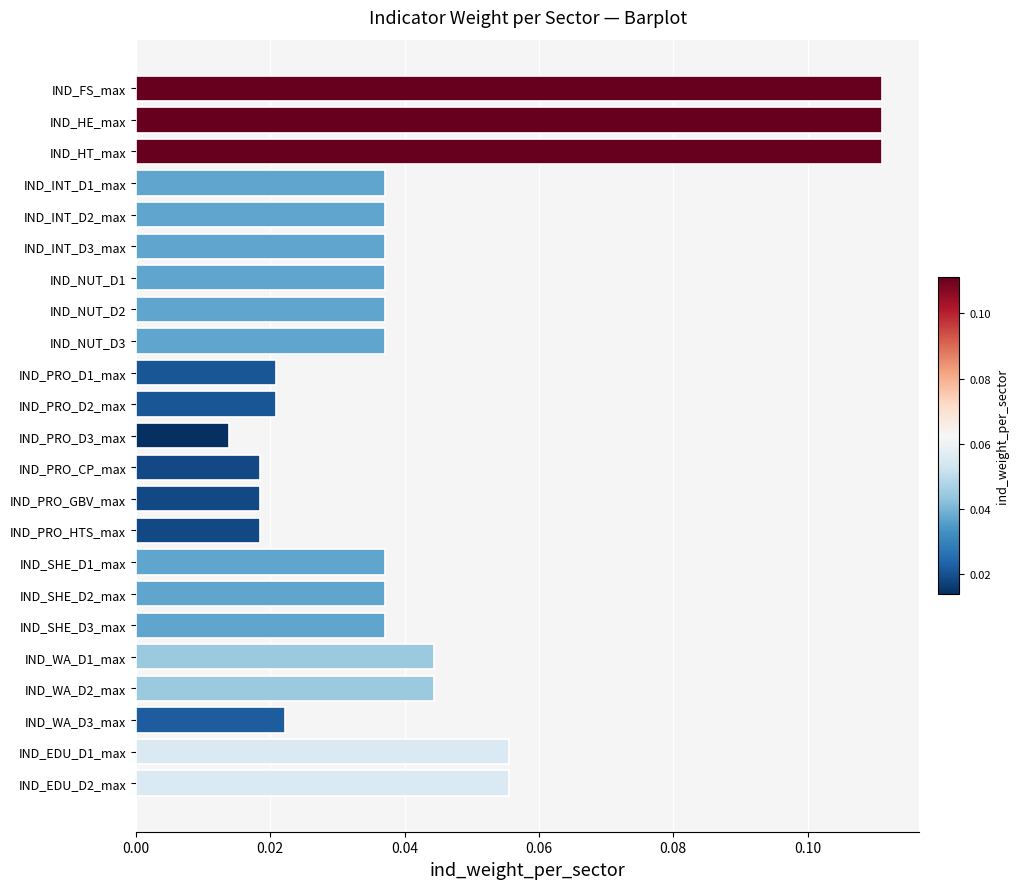

Between IND_PRO_D3_max and IND_PRO_D1_max, which is larger?

IND_PRO_D1_max